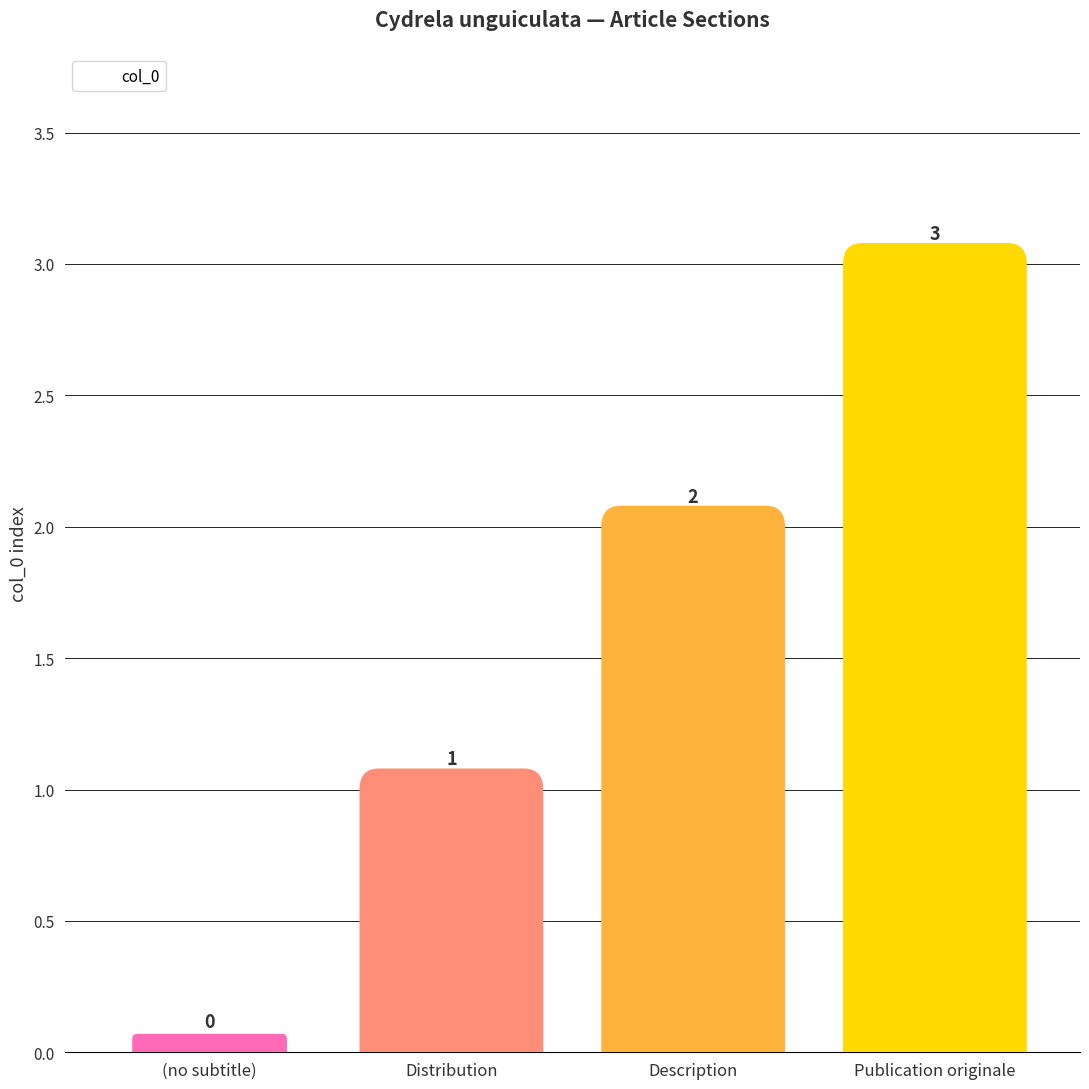

Read the value at Distribution.

1